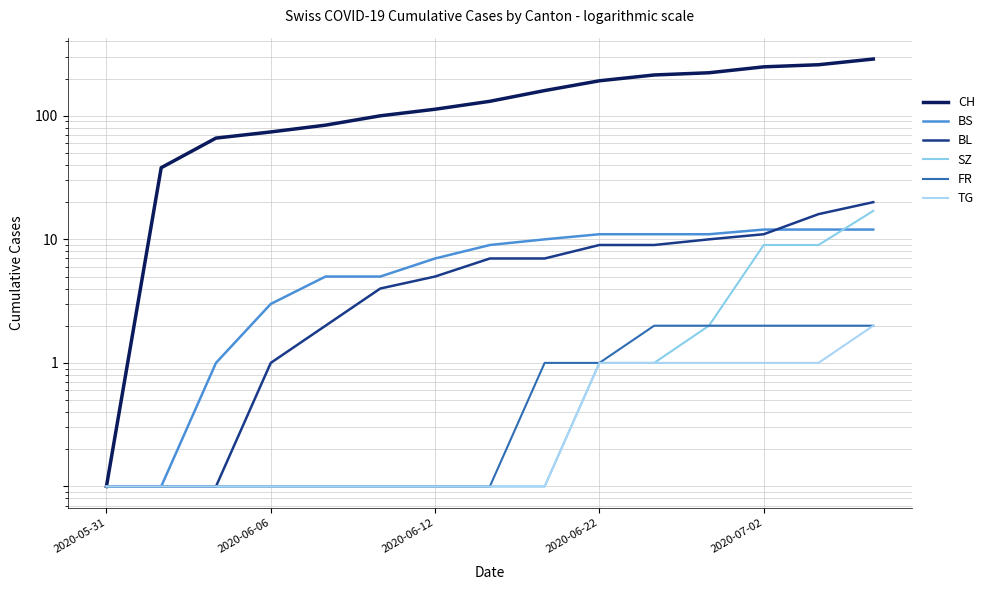

What is the minimum value for CH?

0.1